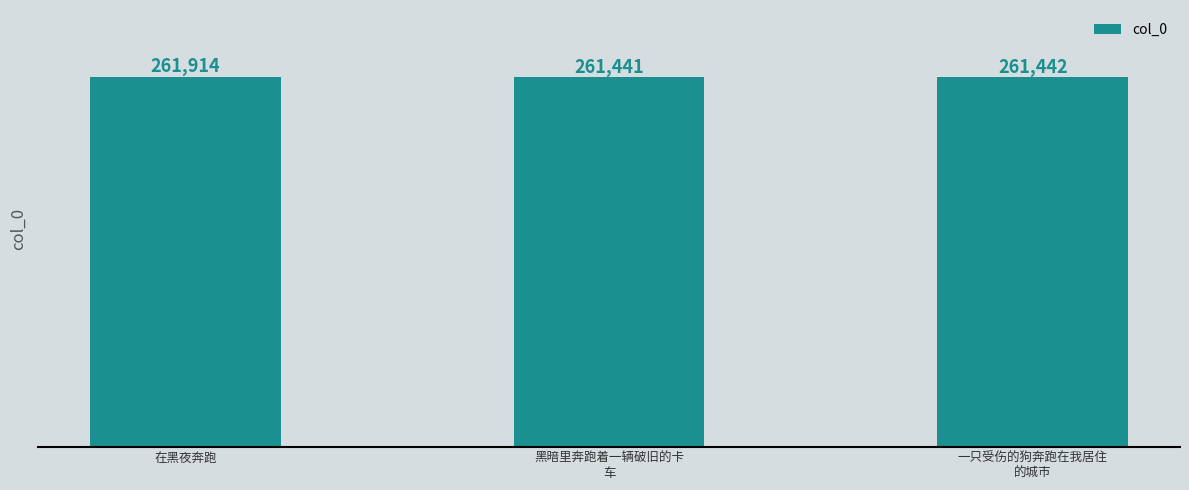

How many categories are shown in the chart?

3